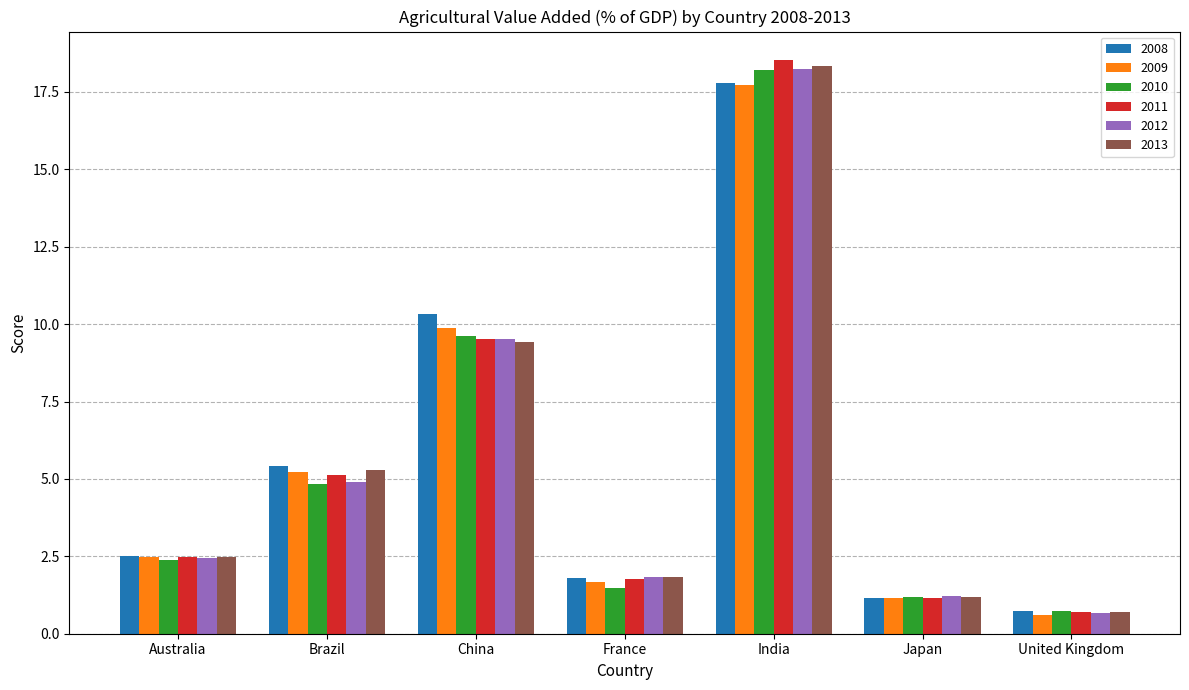

What are all the series names shown in the legend?

2008, 2009, 2010, 2011, 2012, 2013